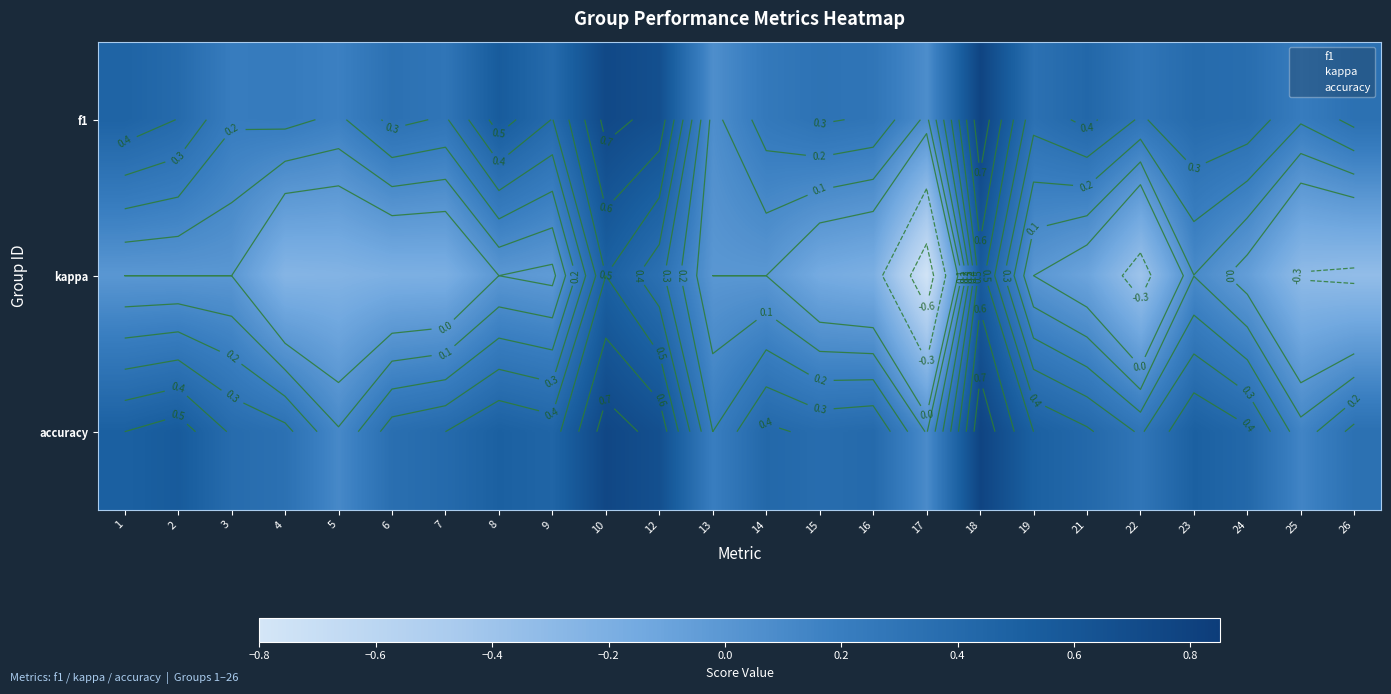

How many distinct data groups are displayed?

3